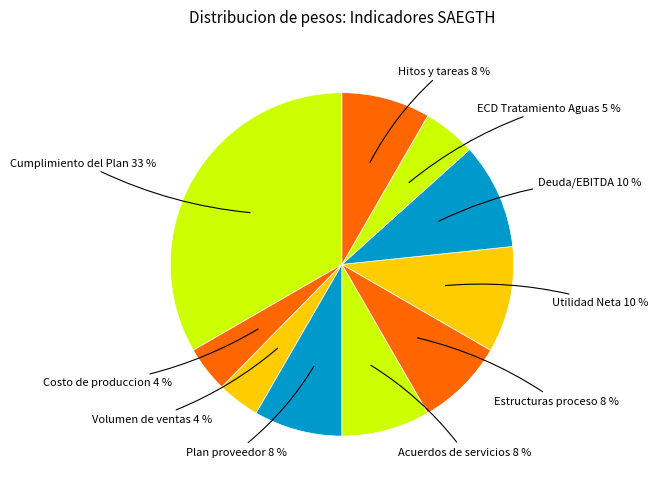

Do Volumen de ventas and Plan proveedor together represent more than half of the pie?

No